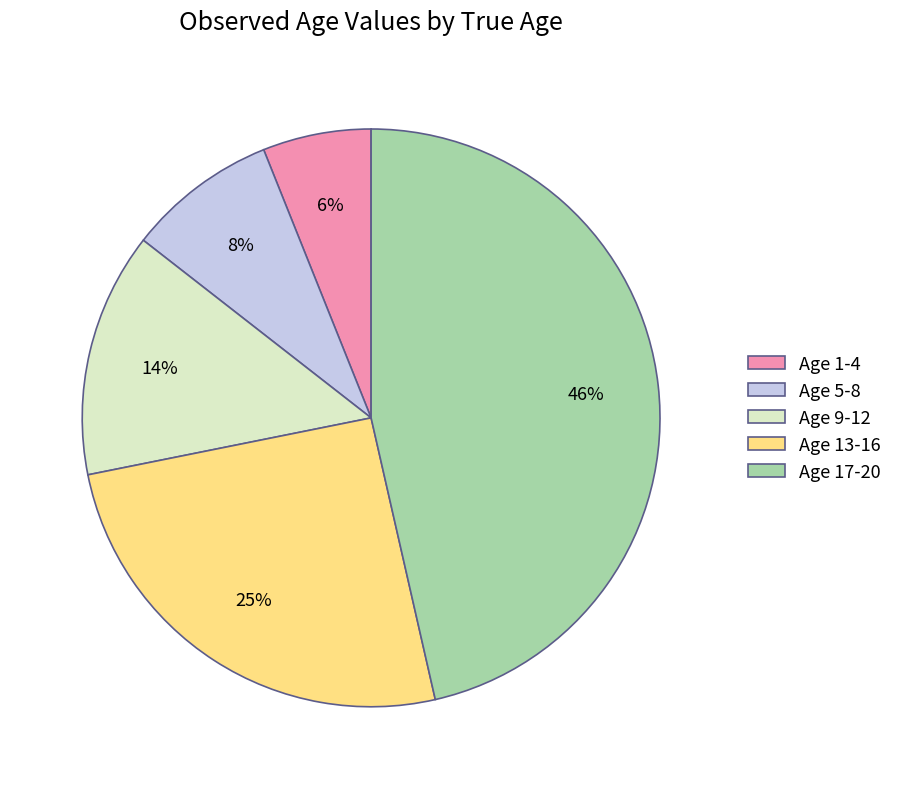

To the nearest percent, what percentage of the pie is Age 1-4?

6%